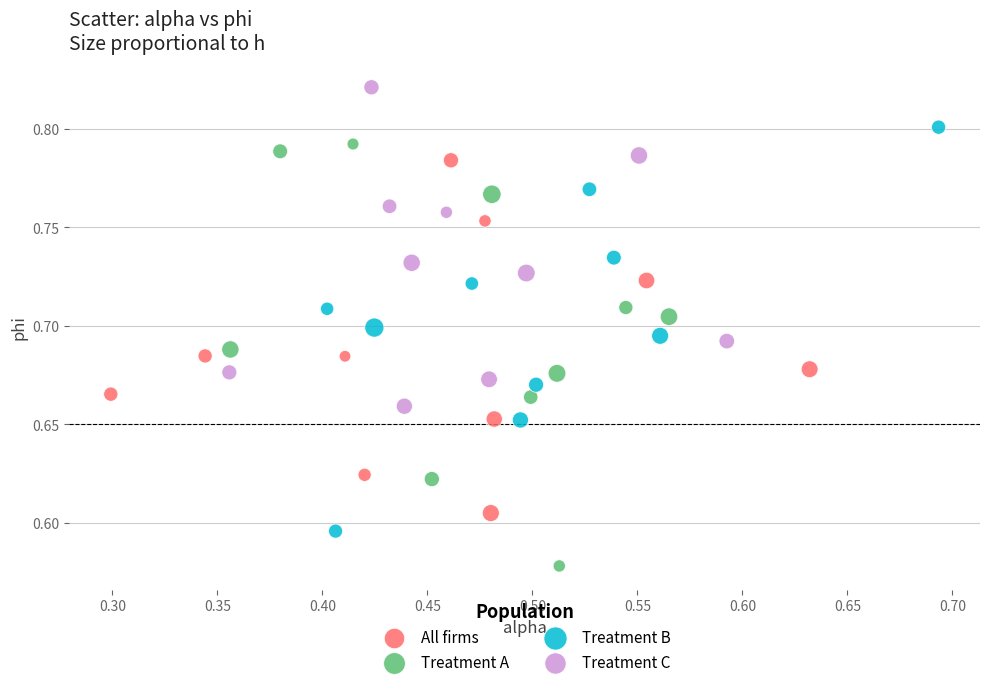

Which series contains the highest Y value?

Treatment C